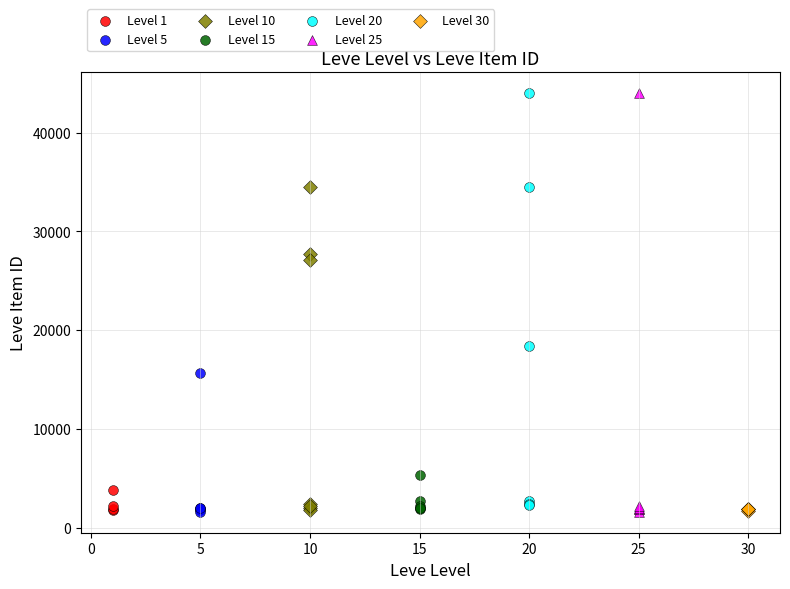

What are all the series names shown in the legend?

Level 1, Level 5, Level 10, Level 15, Level 20, Level 25, Level 30